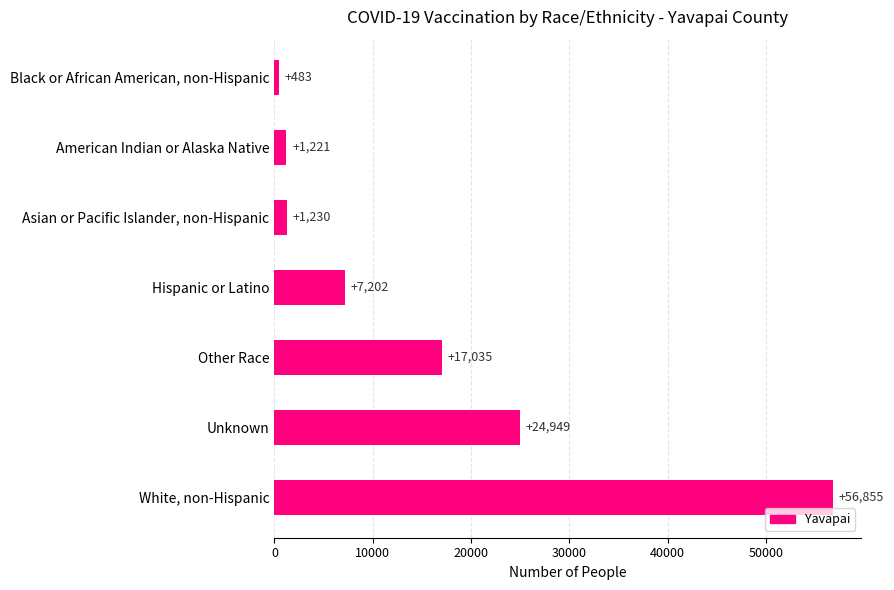

What is the difference between the maximum and minimum values?

56372